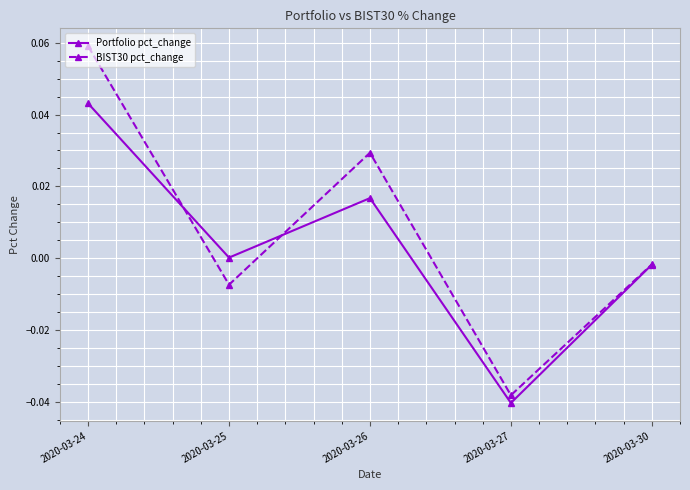

Is it true that BIST30 pct_change equals 0.0 at 2020-03-24?

False